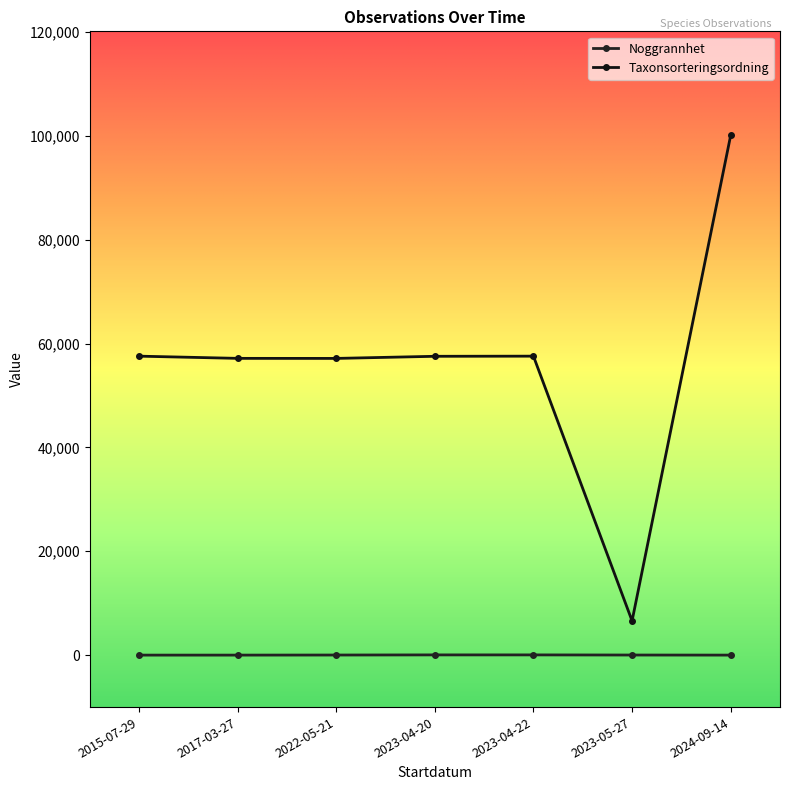

Which series changed the most between 2015-07-29 and 2022-05-21?

Taxonsorteringsordning